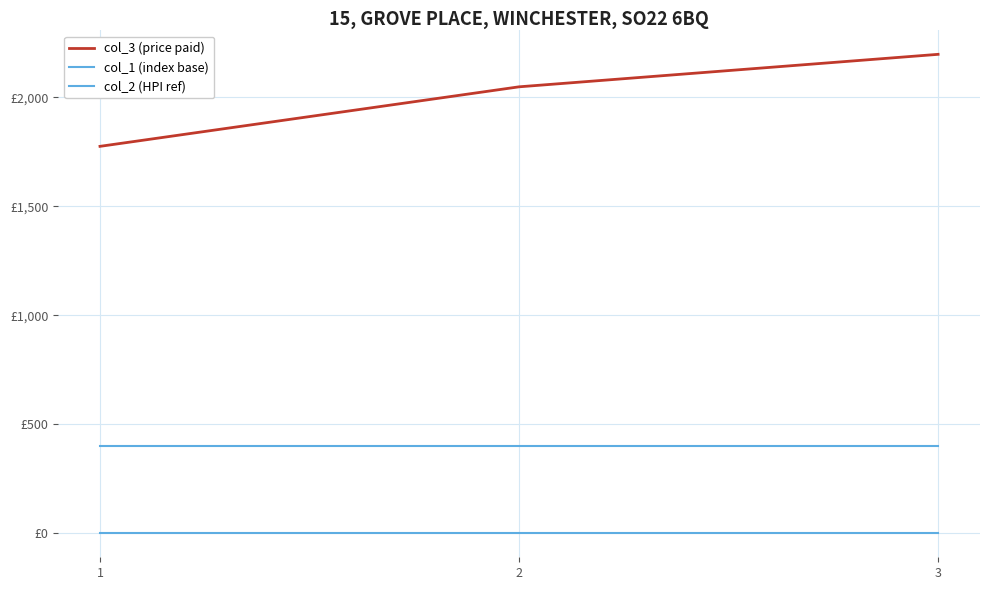

Rank the series by their average value, from lowest to highest.

col_1 (index base), col_2 (HPI ref), col_3 (price paid)